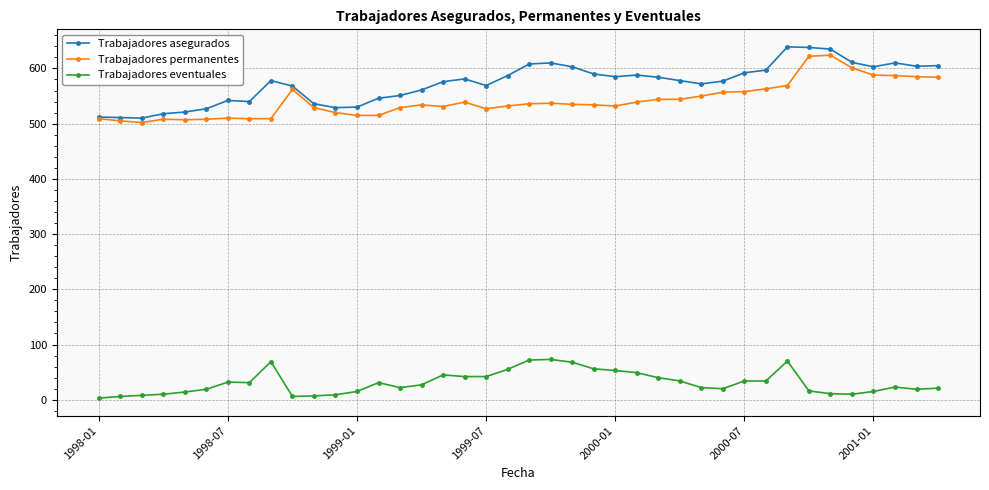

What is the greatest value displayed?

639